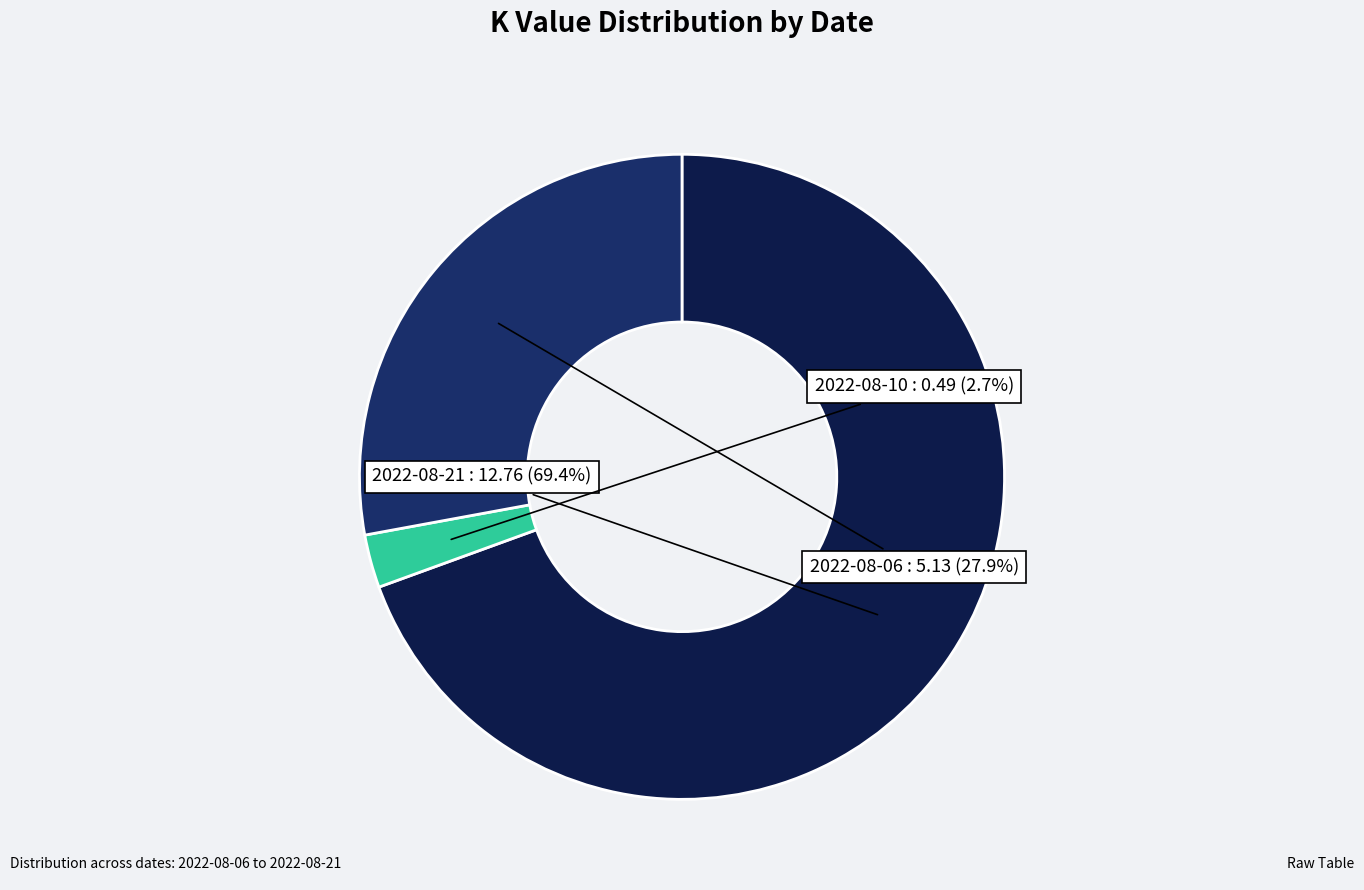

To the nearest percent, what portion does 2022-08-06 represent?

28%